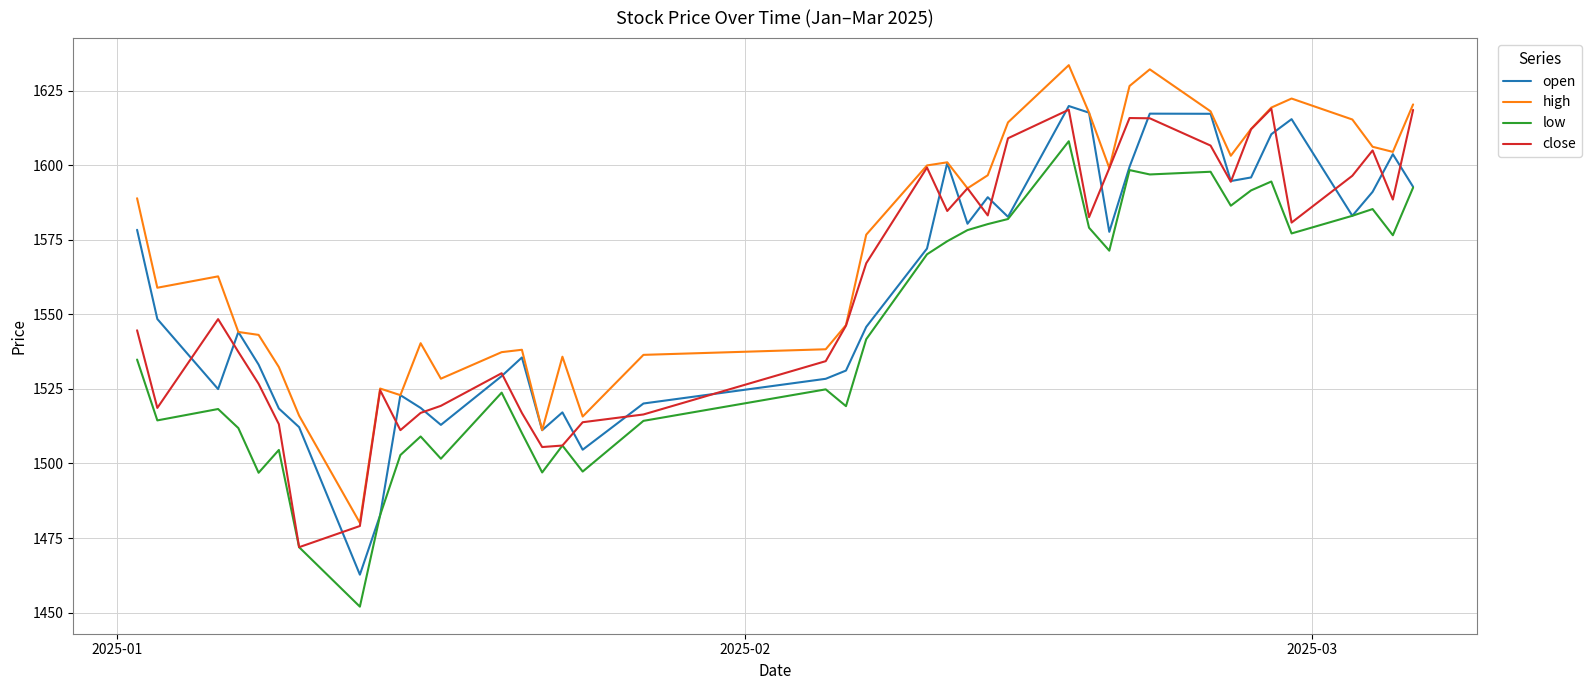

True or false: low and high cross at least once.

False